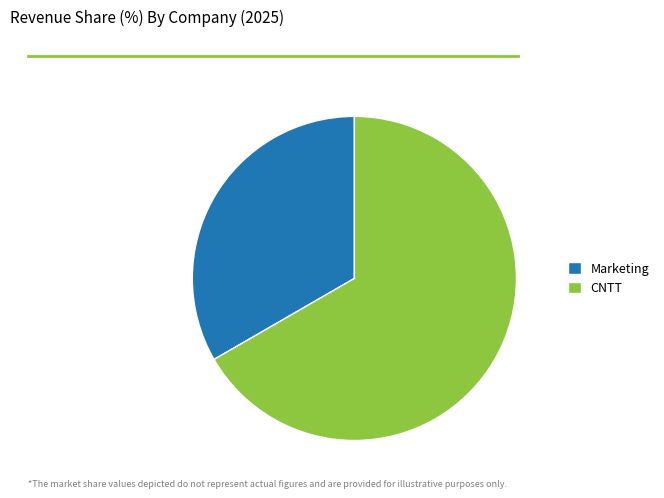

Is there any slice that represents more than half of the pie?

Yes